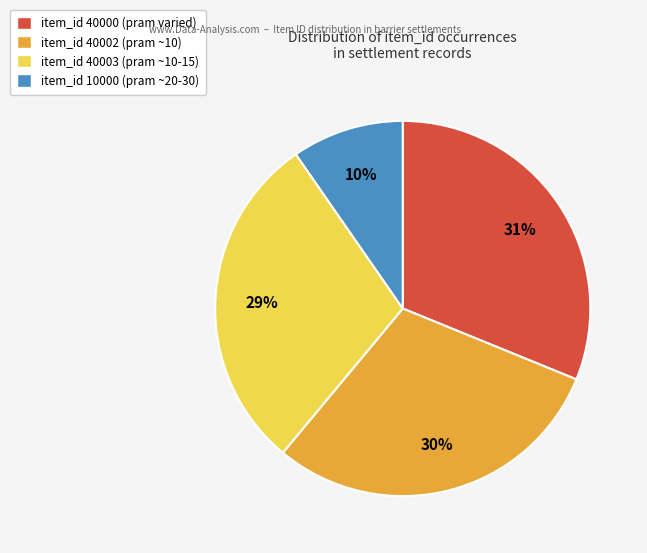

Is the sum of item_id 40002 (pram ~10) and item_id 10000 (pram ~20-30) greater than half?

No